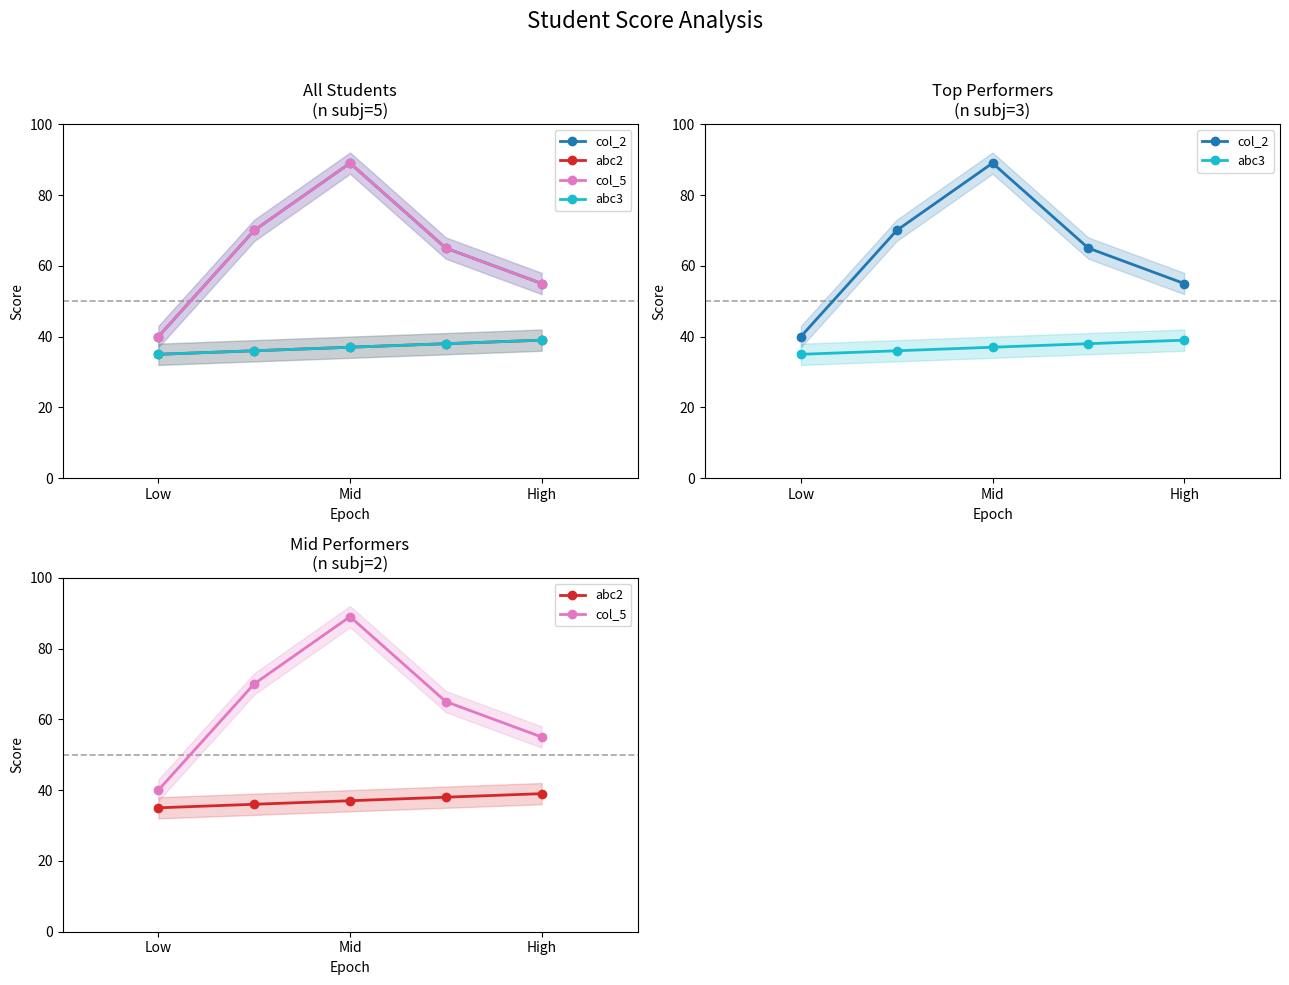

How many values in the col_2 series exceed 65?

2